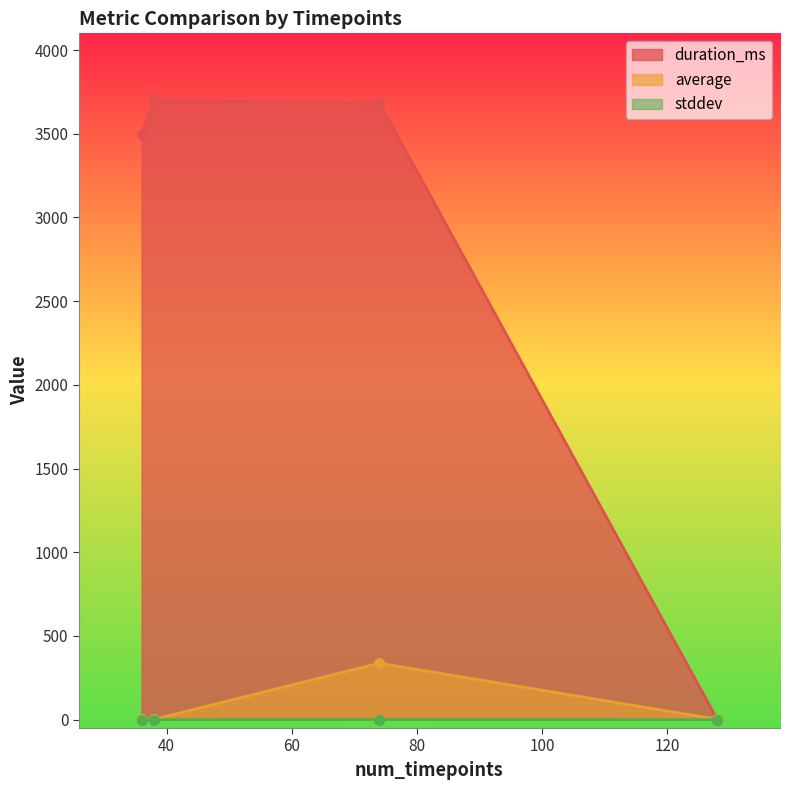

The value of average at 74 is 483.4. True or false?

False